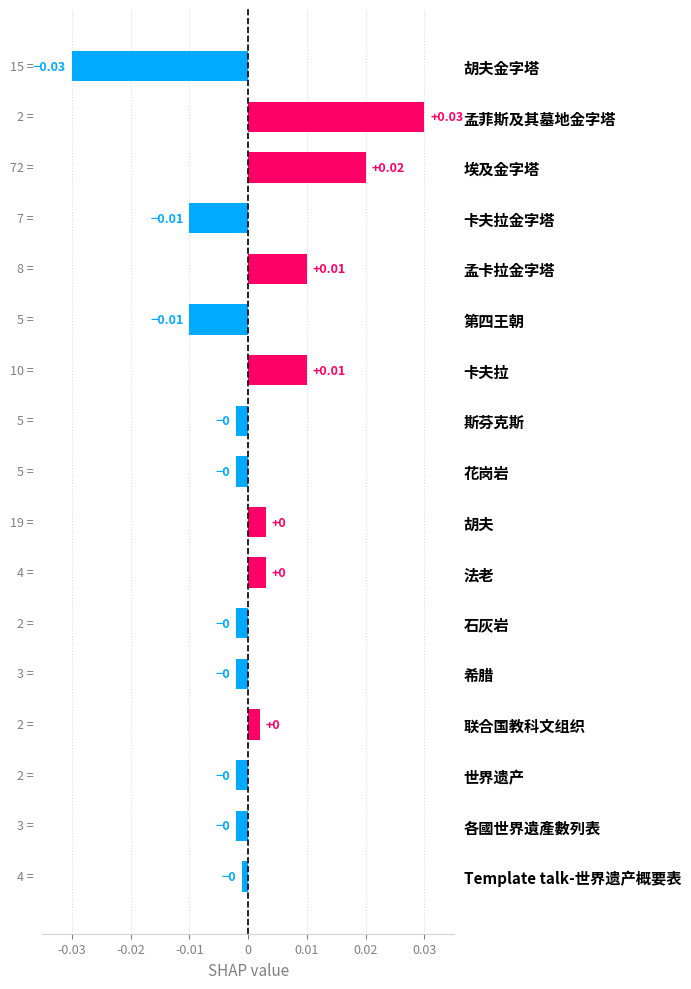

Are the bars horizontal?

Yes